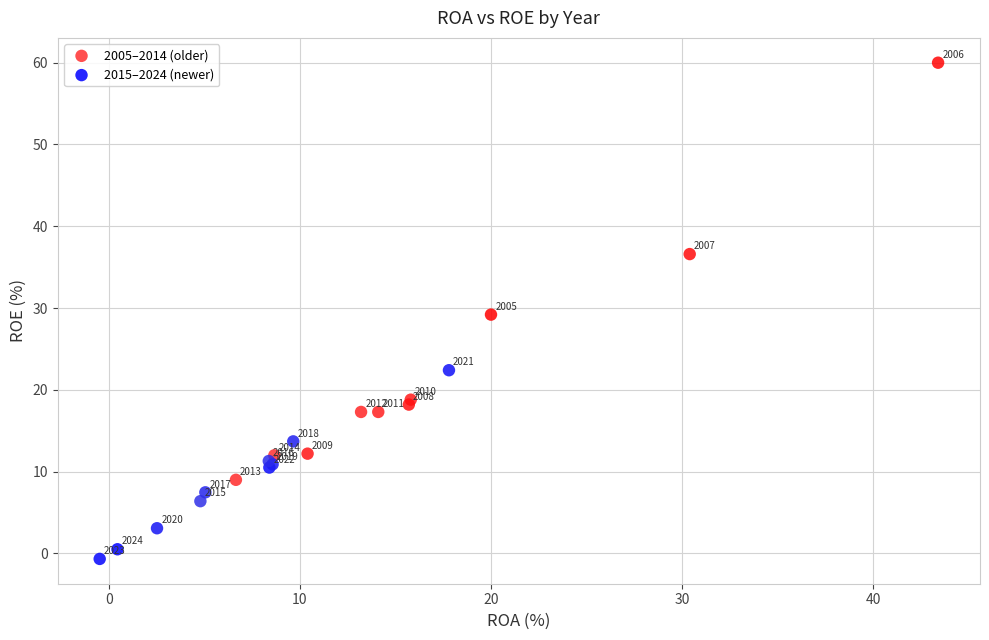

Which series reaches the minimum Y coordinate?

2015–2024 (newer)